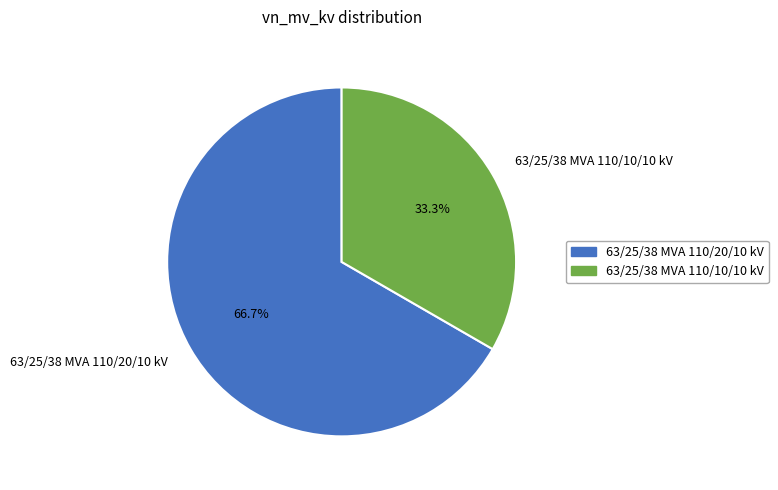

Which category has the smallest portion of the pie?

63/25/38 MVA 110/10/10 kV